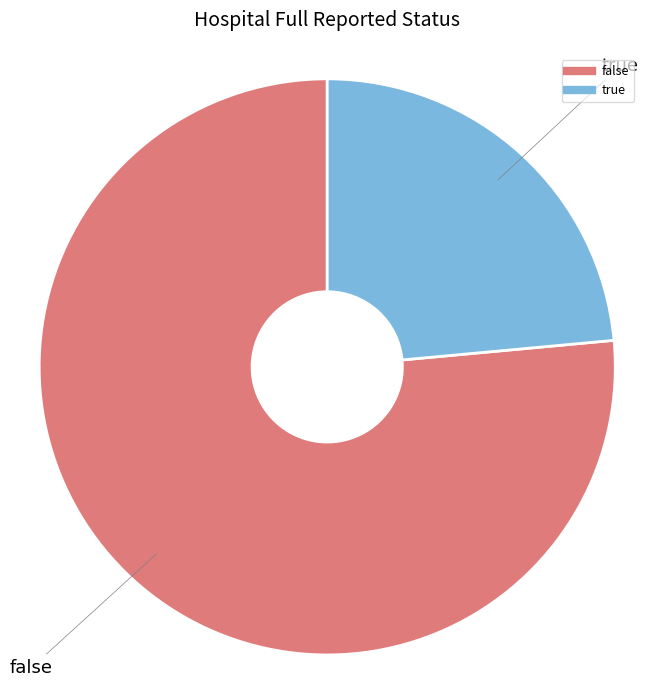

Which has a higher value, true or false?

false